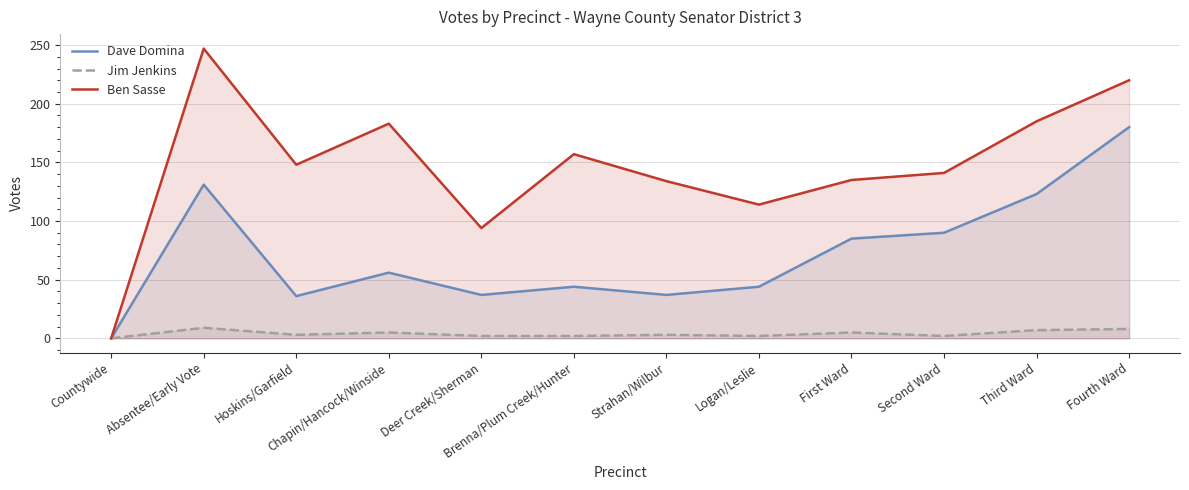

True or false: Jim Jenkins has more than 2 interior local peaks.

True